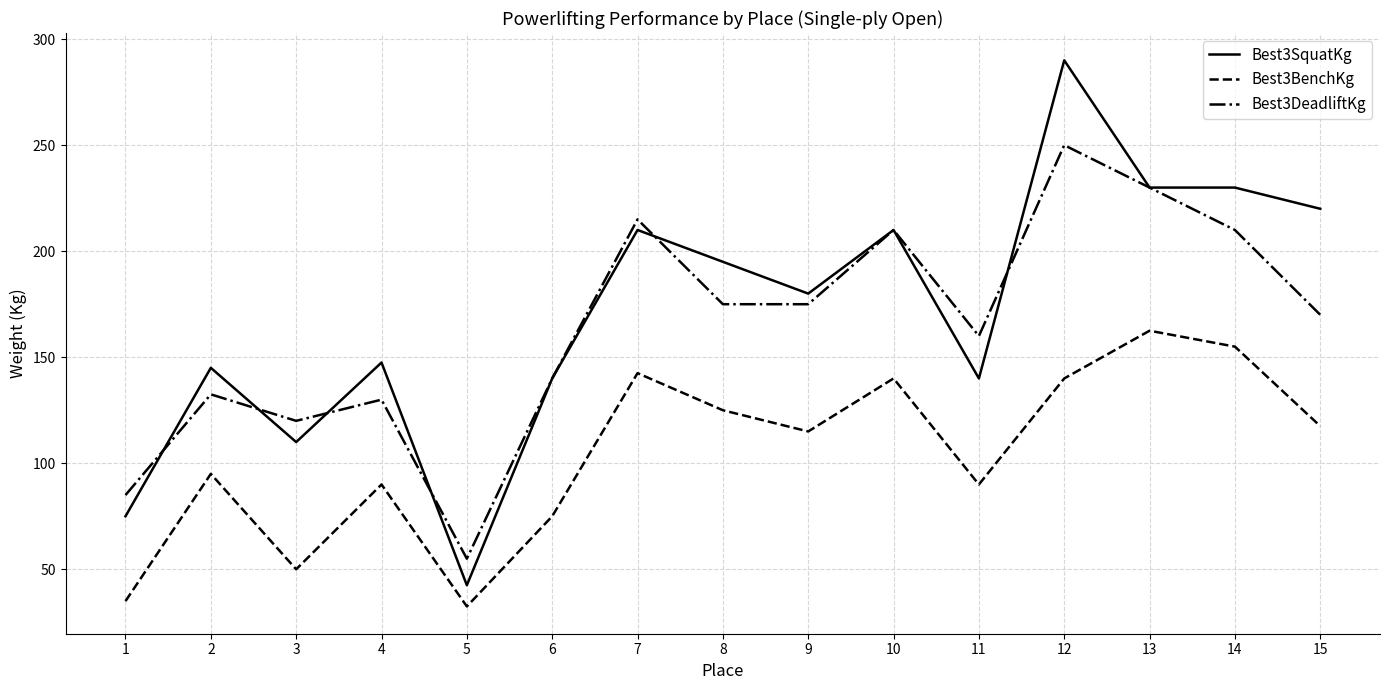

What are all the series names shown in the legend?

Best3SquatKg, Best3BenchKg, Best3DeadliftKg